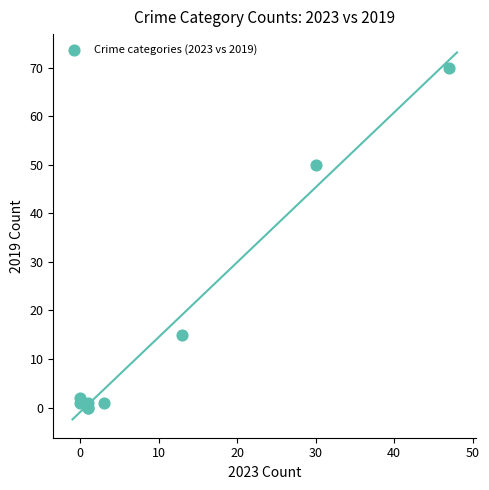

What Y value in the scatter plot is closest to 35?

50